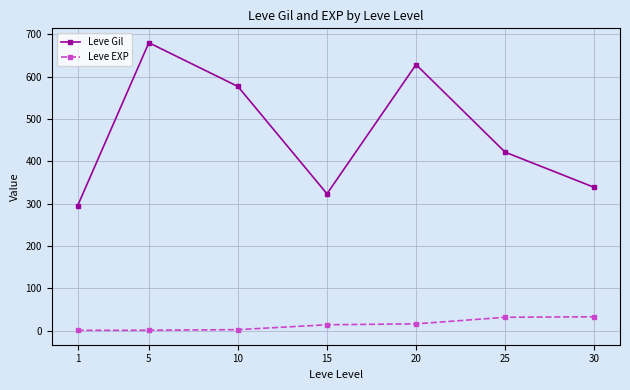

At which label is Leve Gil closest to 487?

25